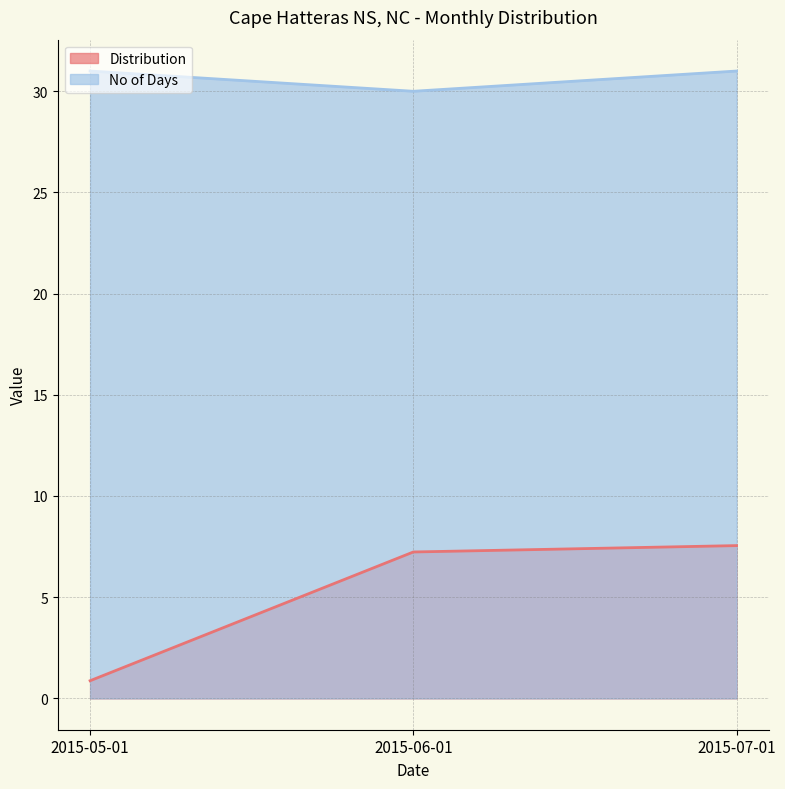

Which label corresponds to the largest value in the chart?

2015-05-01